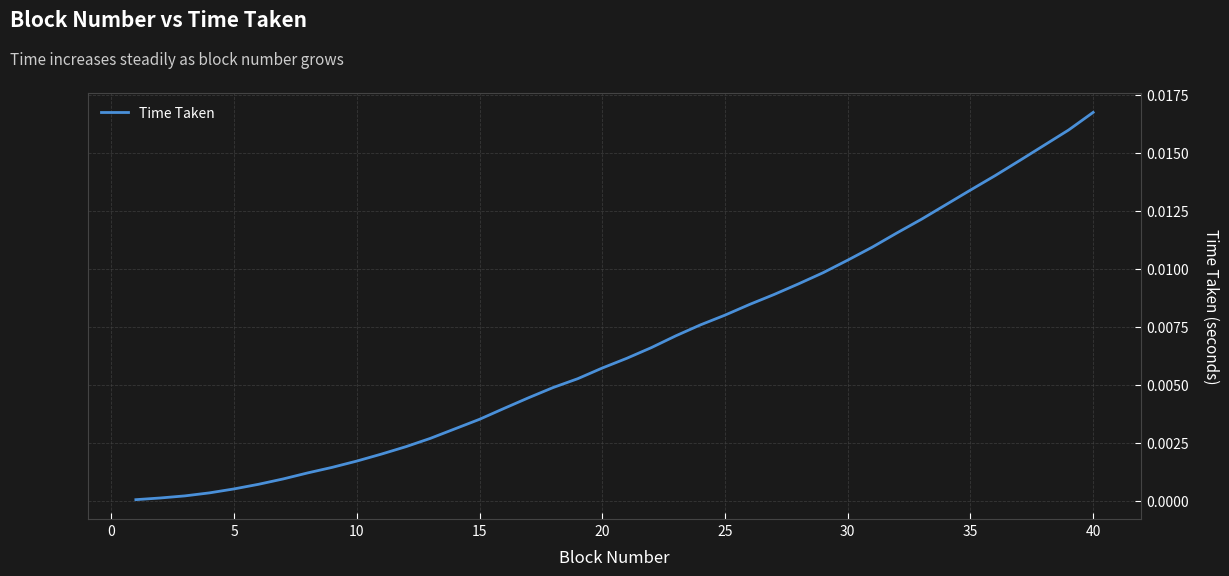

Does the chart display data point markers on the line(s)?

No